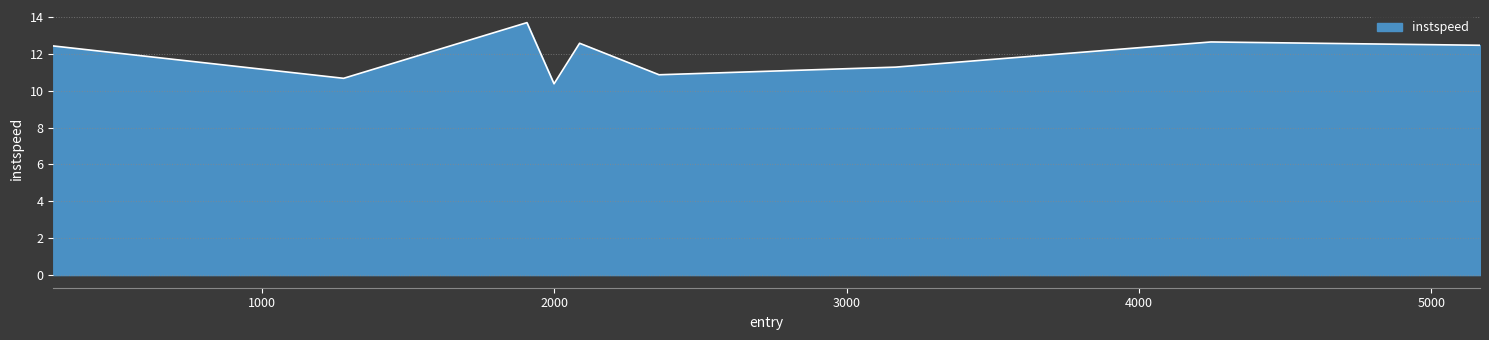

What is the difference between the maximum and minimum values?

3.3